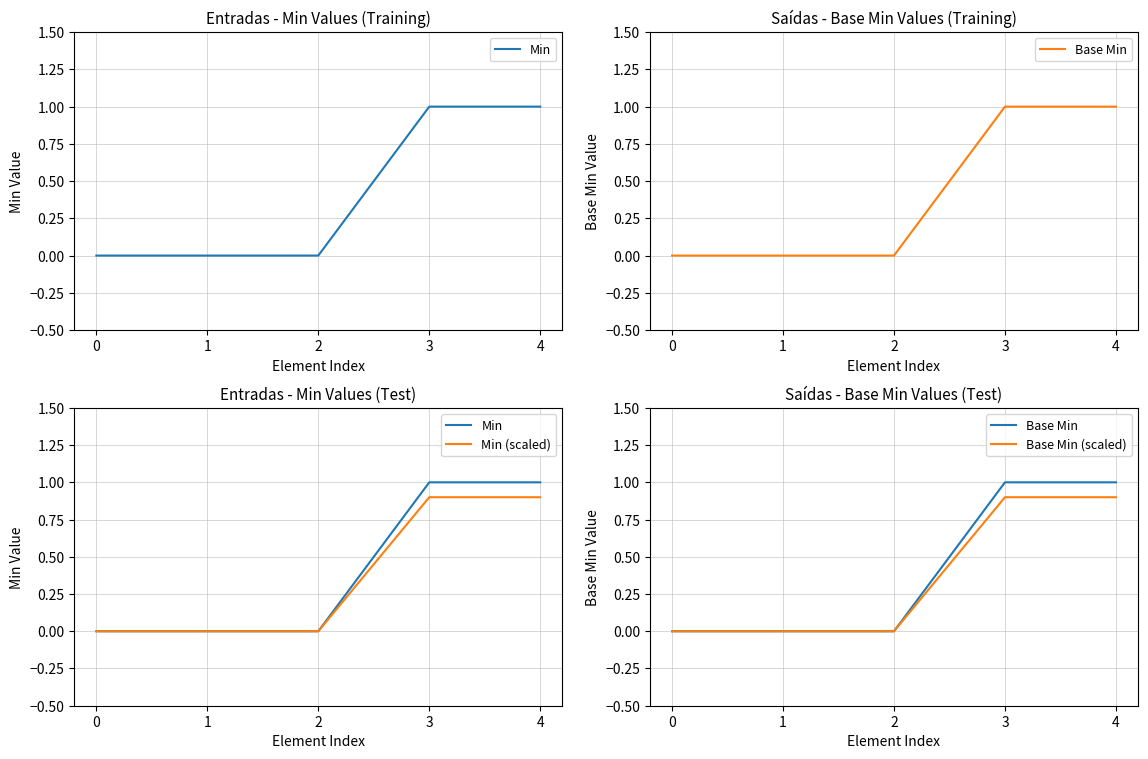

At how many categories does at least one series exceed 0?

2